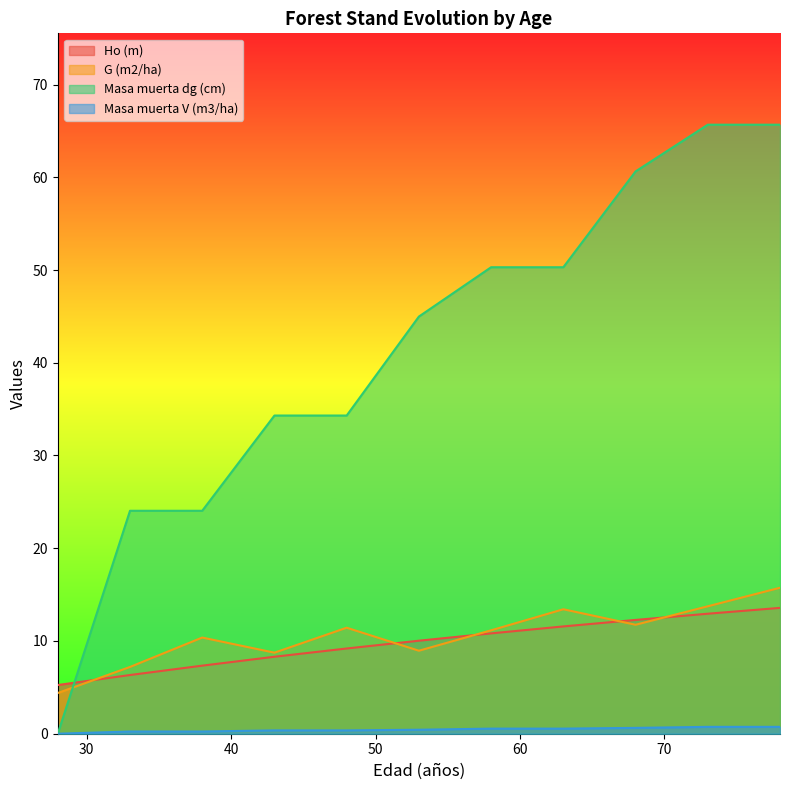

Reading left to right, what are all the values shown in this chart?

Ho (m): 5.2	6.3	7.3	8.3	9.2	10.0	10.8	11.6	12.3	12.9	13.6
G (m2/ha): 4.4	7.2	10.4	8.7	11.4	8.9	11.2	13.4	11.8	13.7	15.7
Masa muerta dg (cm): 0.0	24.0	24.0	34.3	34.3	45.0	50.3	50.3	60.6	65.7	65.7
Masa muerta V (m3/ha): 0.0	0.2	0.2	0.4	0.4	0.4	0.6	0.6	0.6	0.7	0.7